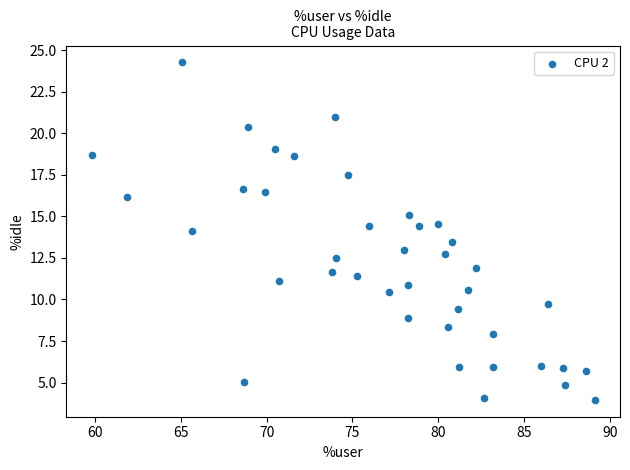

What is the range of Y values (max minus min)?

20.3